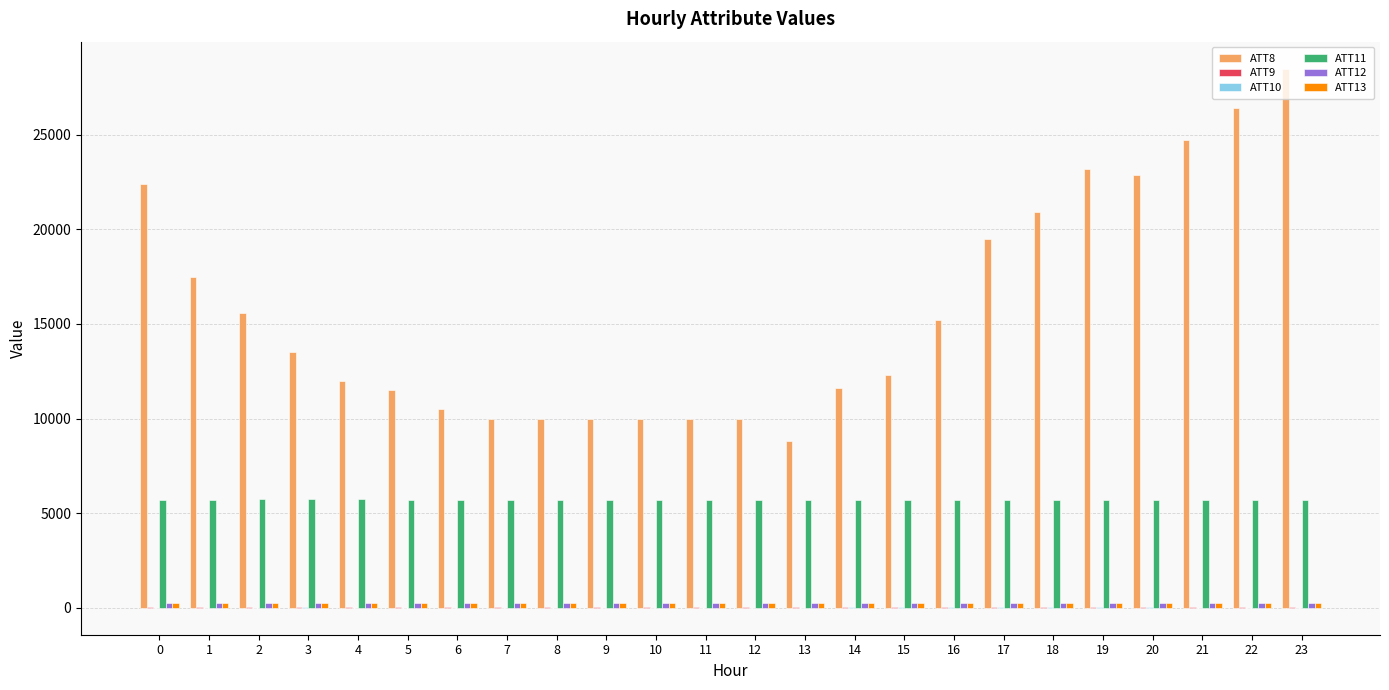

At which category is the sum across all series the highest?

23